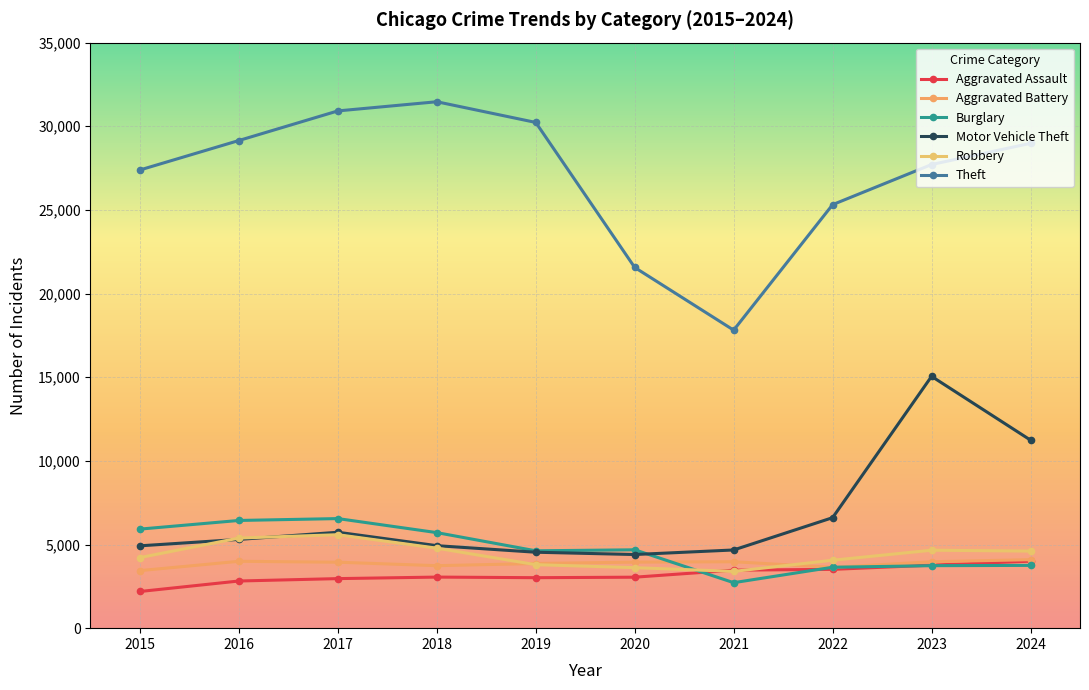

In Robbery, how many points are higher than both neighbors (excluding endpoints)?

2